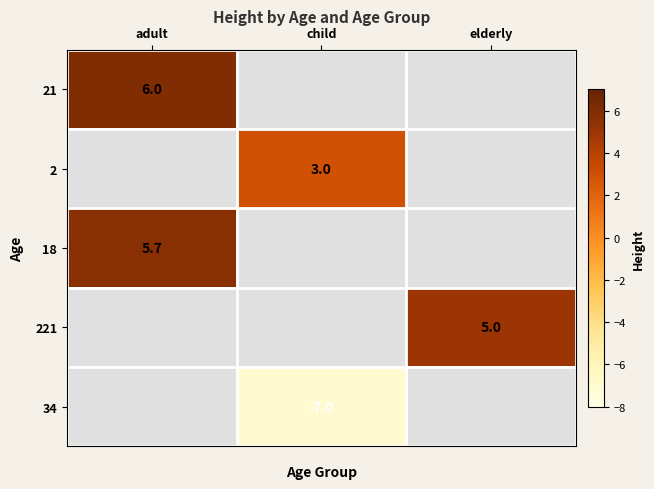

The value of 21 at adult is 2.9. True or false?

False